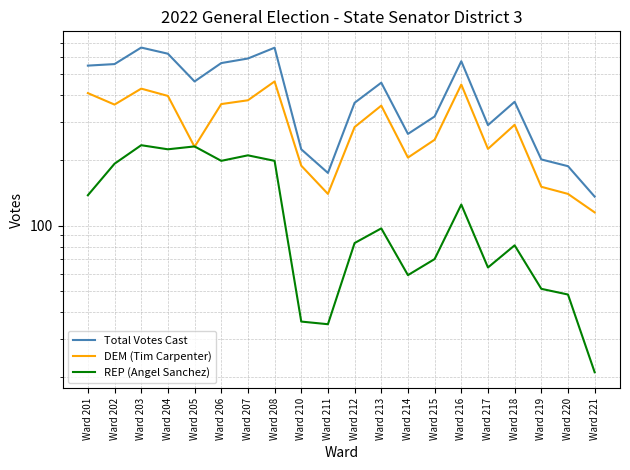

Is the value of DEM (Tim Carpenter) at Ward 213 greater than the value of Total Votes Cast at Ward 208?

No